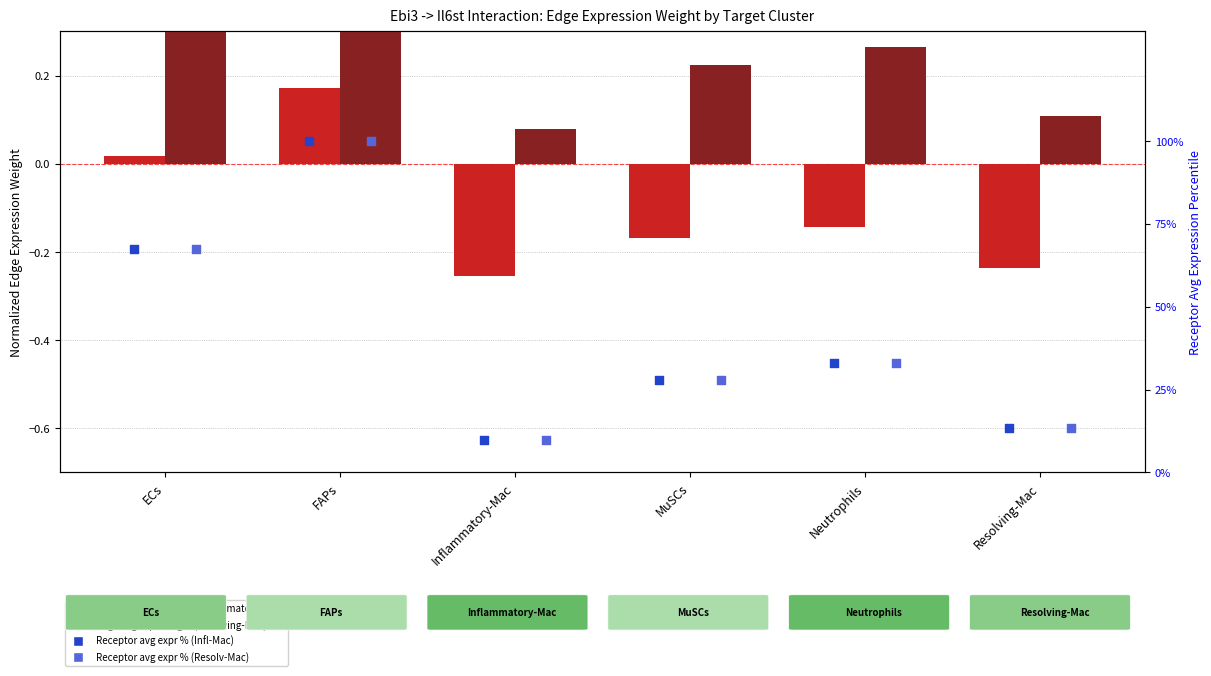

Which series contains the highest Y value?

Receptor avg expr % (Inflammatory-Mac)